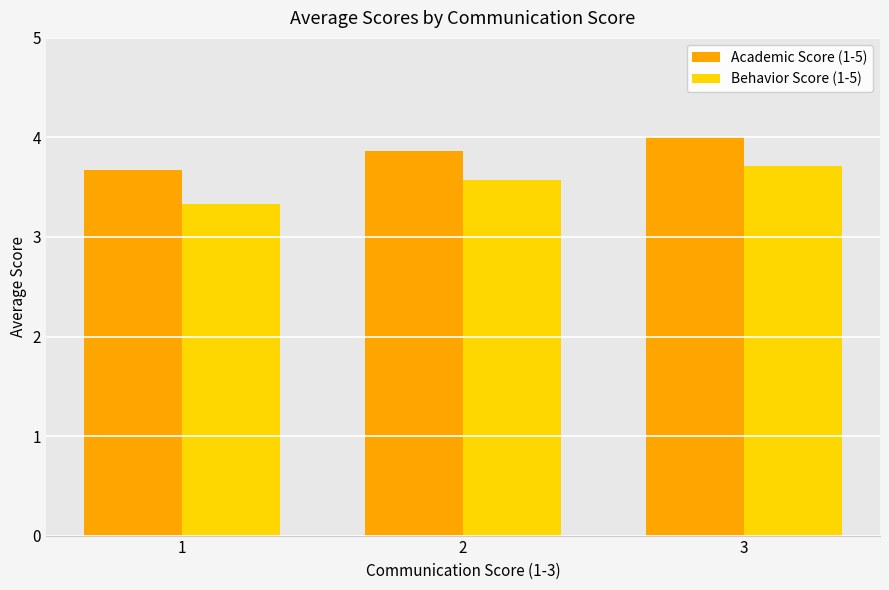

Reading left to right, what are all the values shown in this chart?

Academic Score (1-5): 1=3.7	2=3.9	3=4.0
Behavior Score (1-5): 1=3.3	2=3.6	3=3.7